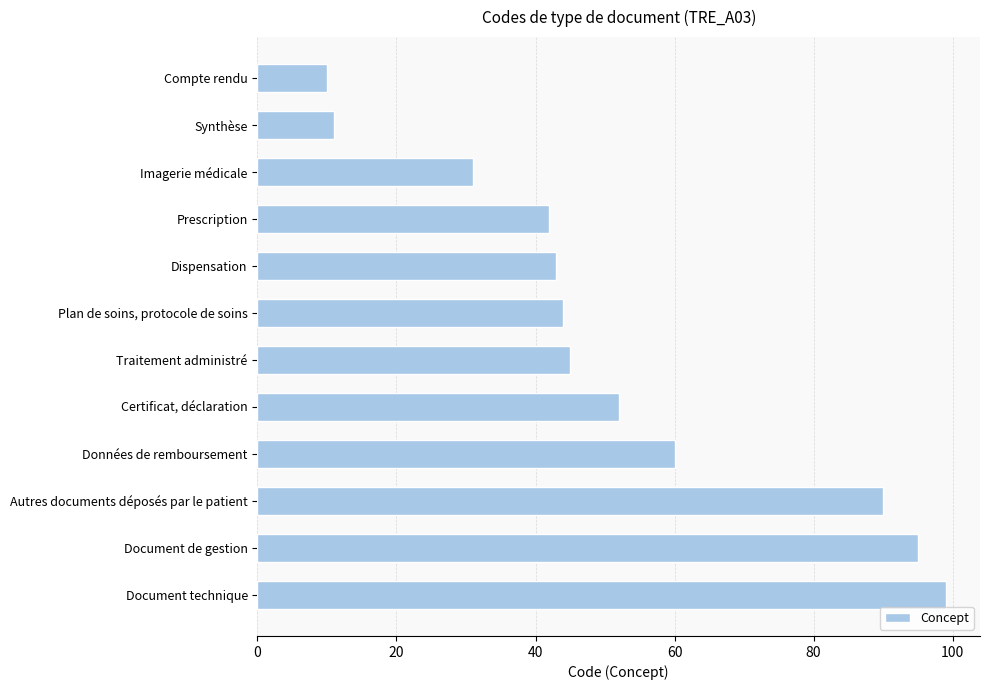

What is the difference between the values at Certificat, déclaration and Plan de soins, protocole de soins?

8